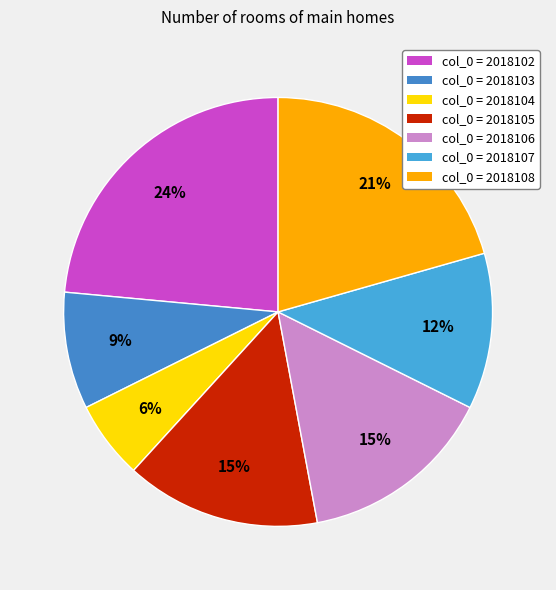

How many segments does this pie chart have?

7